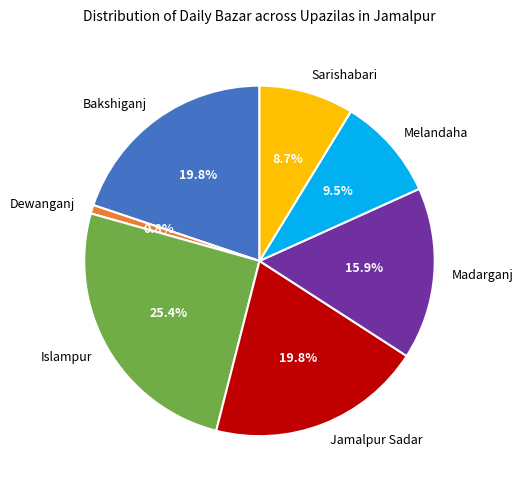

What percentage is NOT represented by Bakshiganj?

80.2%